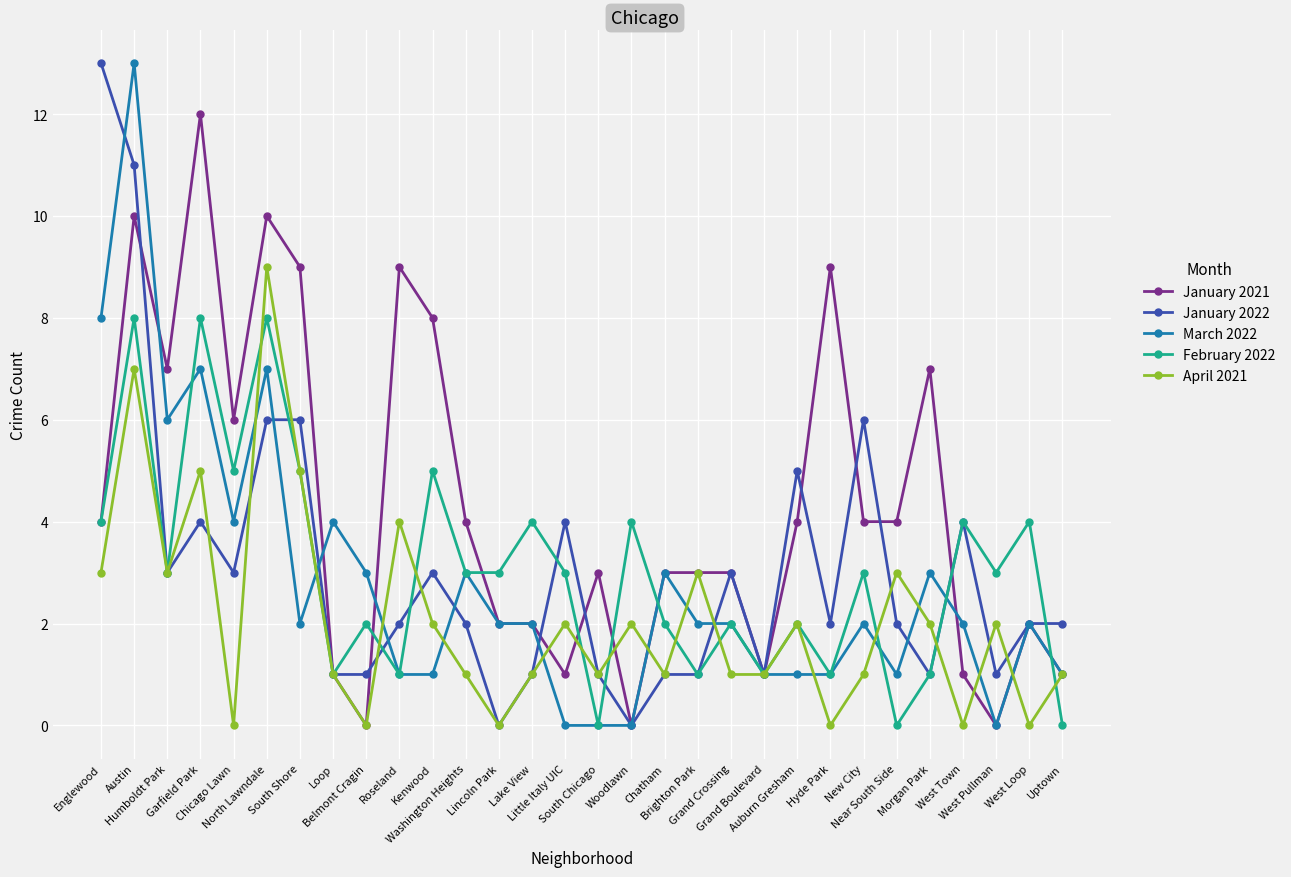

Reading left to right, transcribe all the data shown in this chart.

January 2021: Englewood=4	Austin=10	Humboldt Park=7	Garfield Park=12	Chicago Lawn=6	North Lawndale=10	South Shore=9	Loop=1	Belmont Cragin=0	Roseland=9	Kenwood=8	Washington Heights=4	Lincoln Park=2	Lake View=2	Little Italy UIC=1	South Chicago=3	Woodlawn=0	Chatham=3	Brighton Park=3	Grand Crossing=3	Grand Boulevard=1	Auburn Gresham=4	Hyde Park=9	New City=4	Near South Side=4	Morgan Park=7	West Town=1	West Pullman=0	West Loop=2	Uptown=1
January 2022: Englewood=13	Austin=11	Humboldt Park=3	Garfield Park=4	Chicago Lawn=3	North Lawndale=6	South Shore=6	Loop=1	Belmont Cragin=1	Roseland=2	Kenwood=3	Washington Heights=2	Lincoln Park=0	Lake View=1	Little Italy UIC=4	South Chicago=1	Woodlawn=0	Chatham=1	Brighton Park=1	Grand Crossing=3	Grand Boulevard=1	Auburn Gresham=5	Hyde Park=2	New City=6	Near South Side=2	Morgan Park=1	West Town=4	West Pullman=1	West Loop=2	Uptown=2
March 2022: Englewood=8	Austin=13	Humboldt Park=6	Garfield Park=7	Chicago Lawn=4	North Lawndale=7	South Shore=2	Loop=4	Belmont Cragin=3	Roseland=1	Kenwood=1	Washington Heights=3	Lincoln Park=2	Lake View=2	Little Italy UIC=0	South Chicago=0	Woodlawn=0	Chatham=3	Brighton Park=2	Grand Crossing=2	Grand Boulevard=1	Auburn Gresham=1	Hyde Park=1	New City=2	Near South Side=1	Morgan Park=3	West Town=2	West Pullman=0	West Loop=2	Uptown=1
February 2022: Englewood=4	Austin=8	Humboldt Park=3	Garfield Park=8	Chicago Lawn=5	North Lawndale=8	South Shore=5	Loop=1	Belmont Cragin=2	Roseland=1	Kenwood=5	Washington Heights=3	Lincoln Park=3	Lake View=4	Little Italy UIC=3	South Chicago=0	Woodlawn=4	Chatham=2	Brighton Park=1	Grand Crossing=2	Grand Boulevard=1	Auburn Gresham=2	Hyde Park=1	New City=3	Near South Side=0	Morgan Park=1	West Town=4	West Pullman=3	West Loop=4	Uptown=0
April 2021: Englewood=3	Austin=7	Humboldt Park=3	Garfield Park=5	Chicago Lawn=0	North Lawndale=9	South Shore=5	Loop=1	Belmont Cragin=0	Roseland=4	Kenwood=2	Washington Heights=1	Lincoln Park=0	Lake View=1	Little Italy UIC=2	South Chicago=1	Woodlawn=2	Chatham=1	Brighton Park=3	Grand Crossing=1	Grand Boulevard=1	Auburn Gresham=2	Hyde Park=0	New City=1	Near South Side=3	Morgan Park=2	West Town=0	West Pullman=2	West Loop=0	Uptown=1